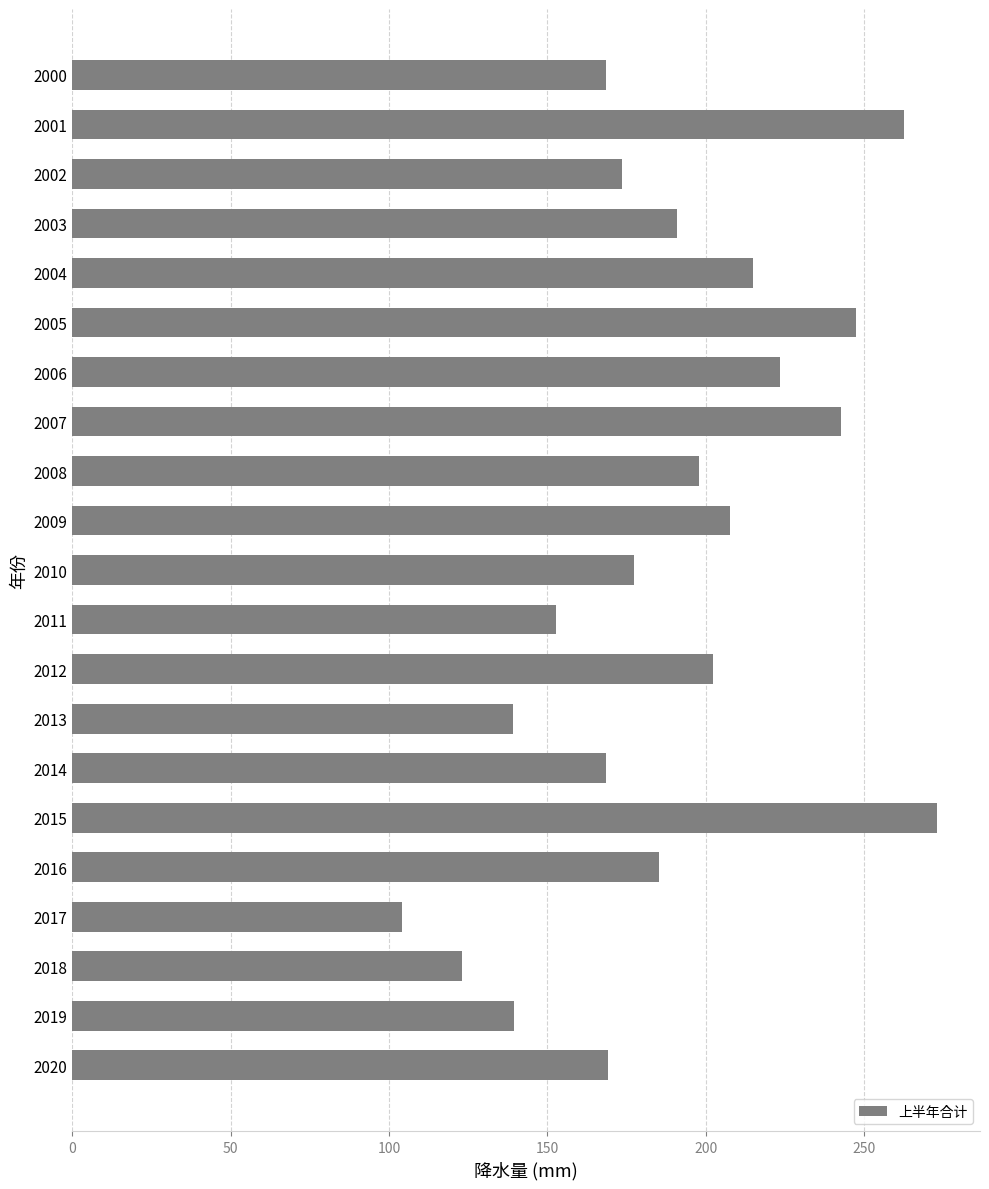

What is the difference between the maximum and second lowest values?

150.1